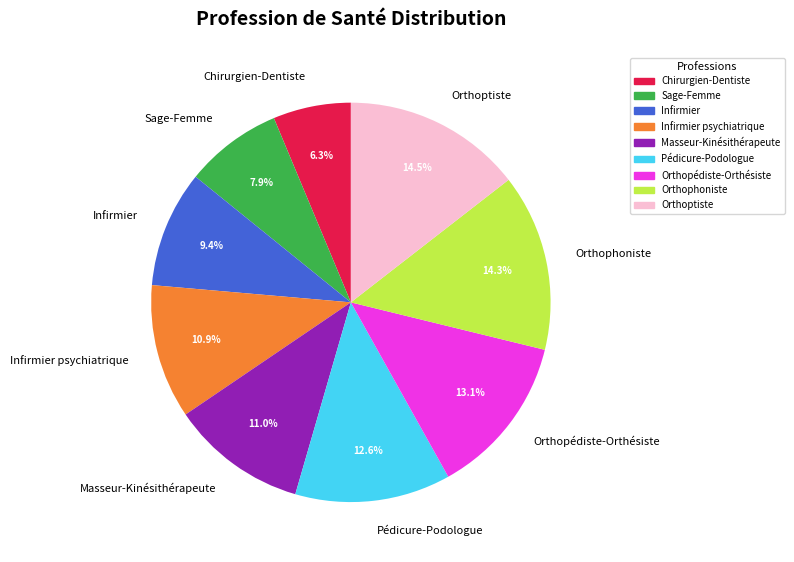

Is it true that Masseur-Kinésithérapeute is 1% of the pie?

False